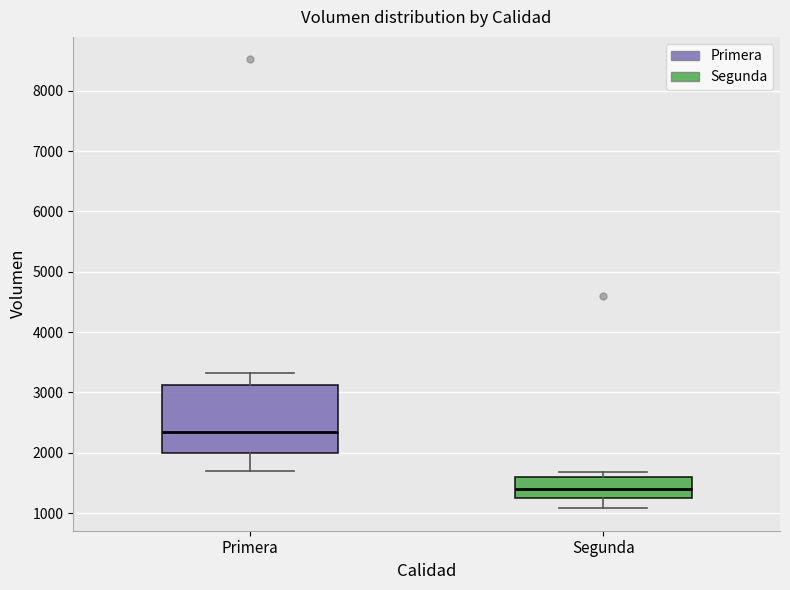

Reading left to right, read every box against the y-axis: the position of its median line, the range the box covers, and the ends of its whiskers. The values are not printed on the chart, so give them approximately, as read against the axis.

Primera: median 2400, box 2000 to 3100, whiskers 1700 to 3300
Segunda: median 1400, box 1200 to 1600, whiskers 1100 to 1700